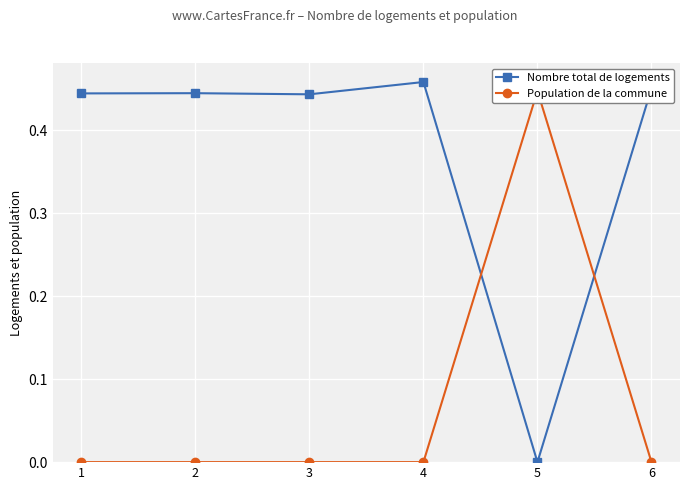

Where is Nombre total de logements nearest to the value 0?

5